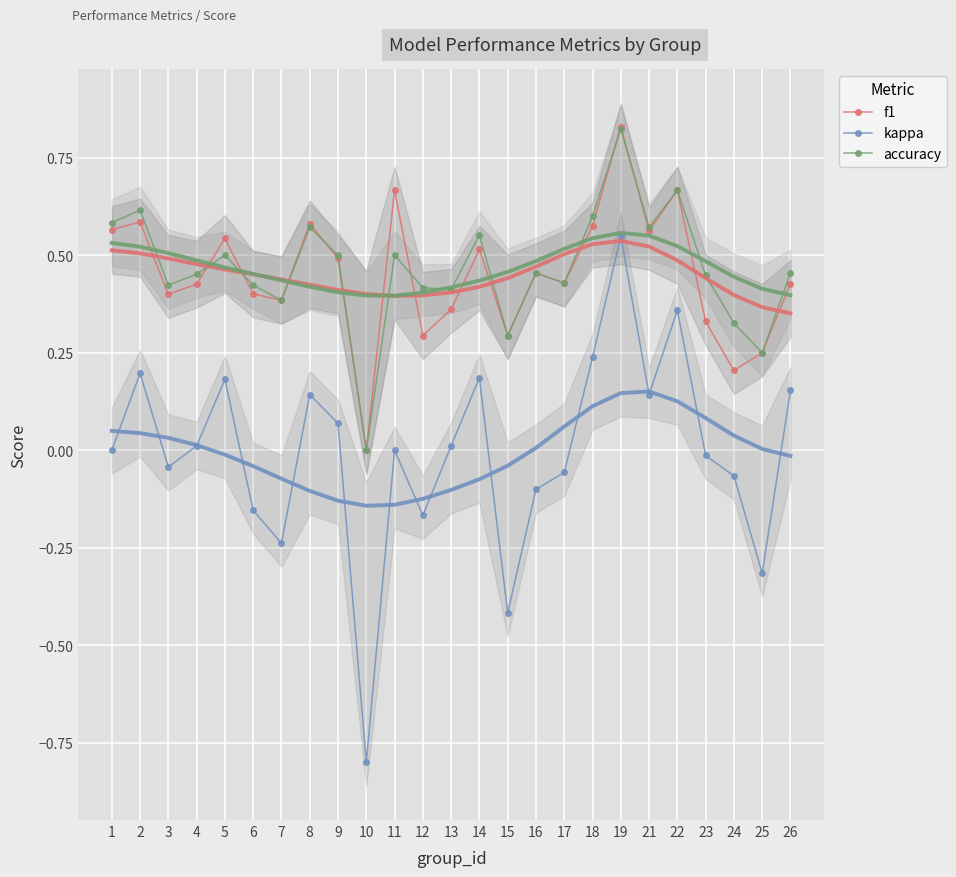

What is the sum of the f1 values at 8 and 22?

1.2